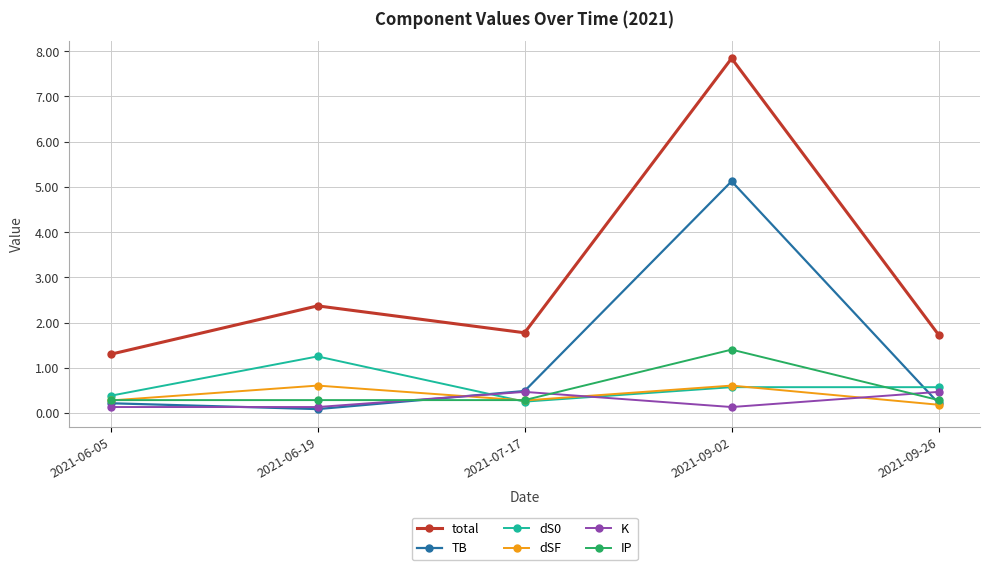

What is the difference between the second highest and minimum values in the dSF series?

0.4